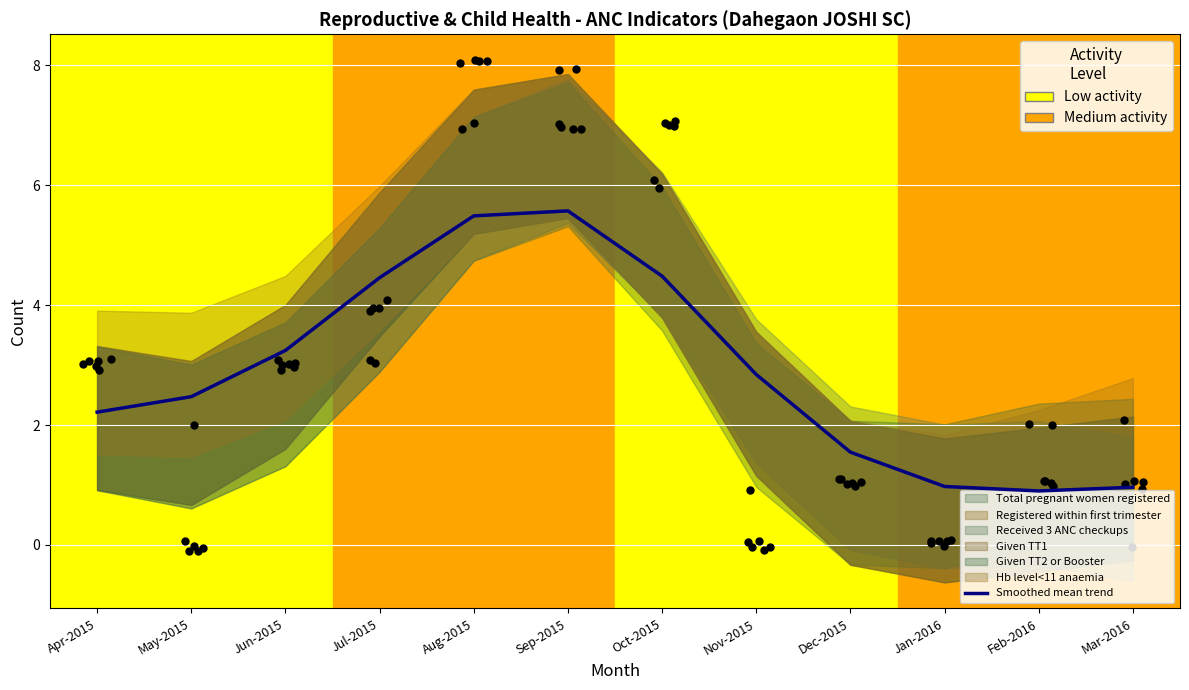

What is the ratio of the value at Nov-2015 to the value at Oct-2015?

0.6